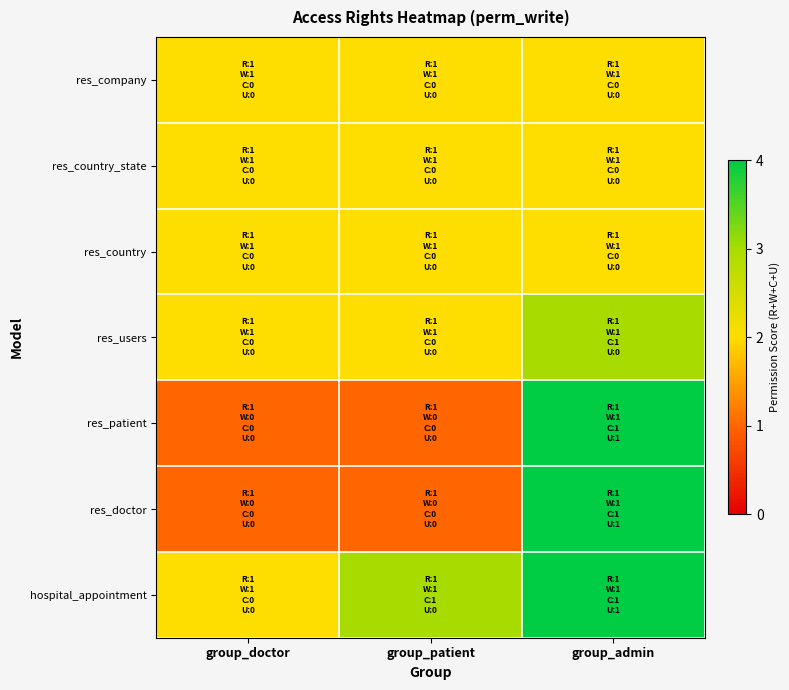

Count the number of data series in this chart.

7